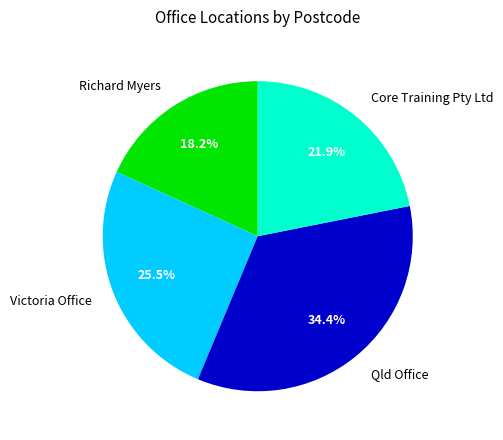

Is it true that Qld Office is 34% of the pie?

True